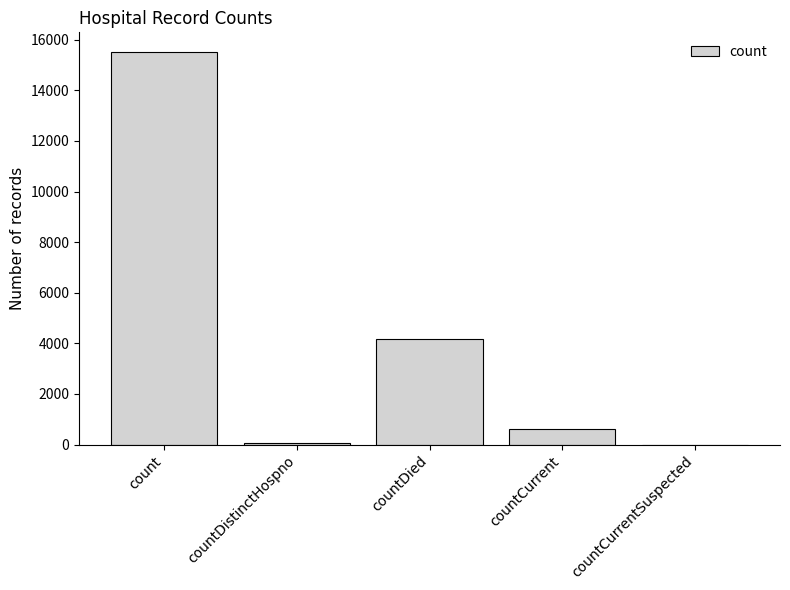

Reading left to right, transcribe all the data shown in this chart.

15519	77	4157	612	0